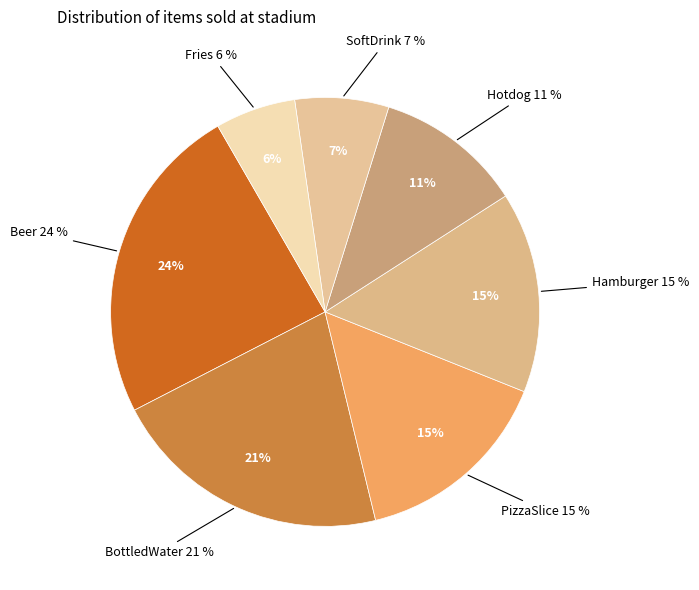

How many segments does this pie chart have?

7